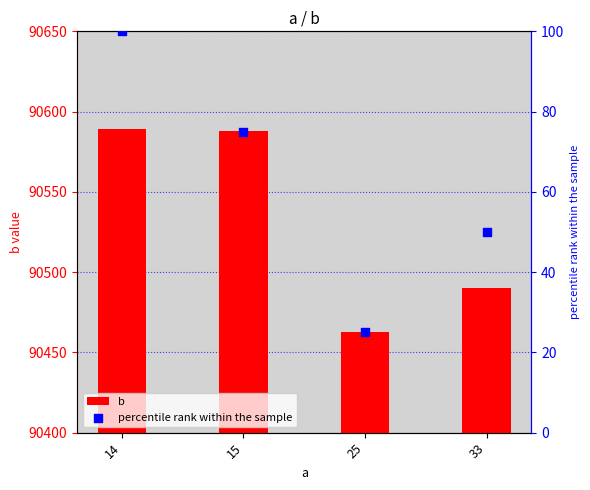

What are all the series names shown in the legend?

b, percentile rank within the sample